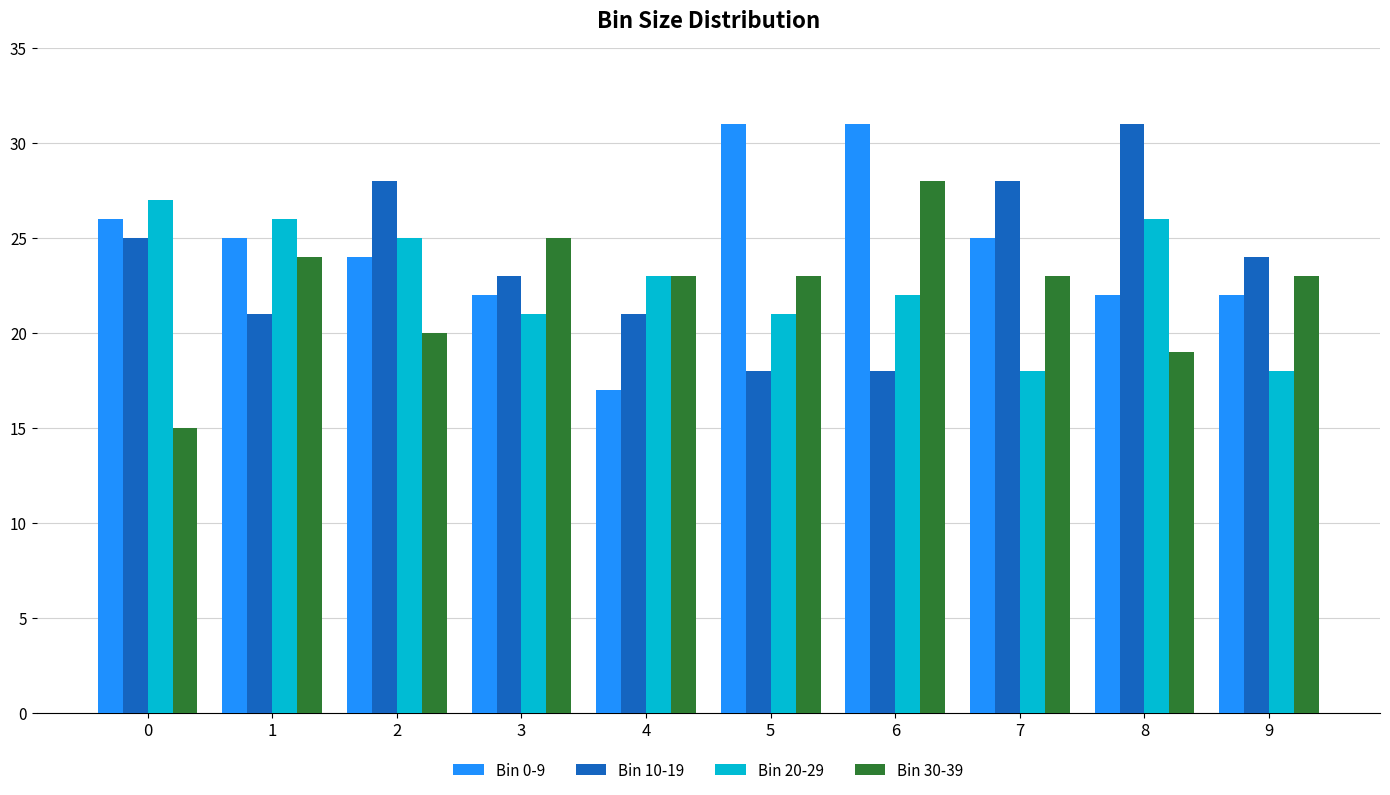

Rank the series by their average value, from highest to lowest.

Bin 0-9, Bin 10-19, Bin 20-29, Bin 30-39